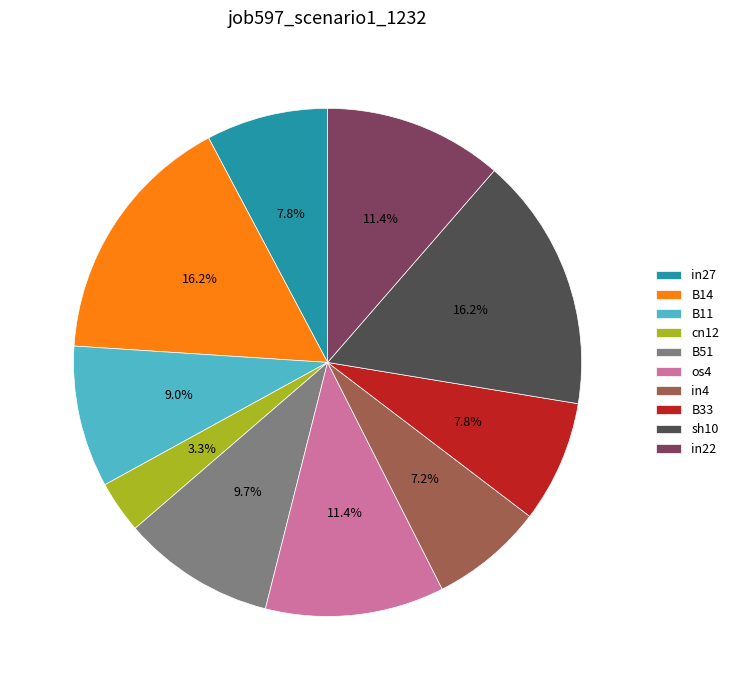

Which category has the smallest portion of the pie?

cn12